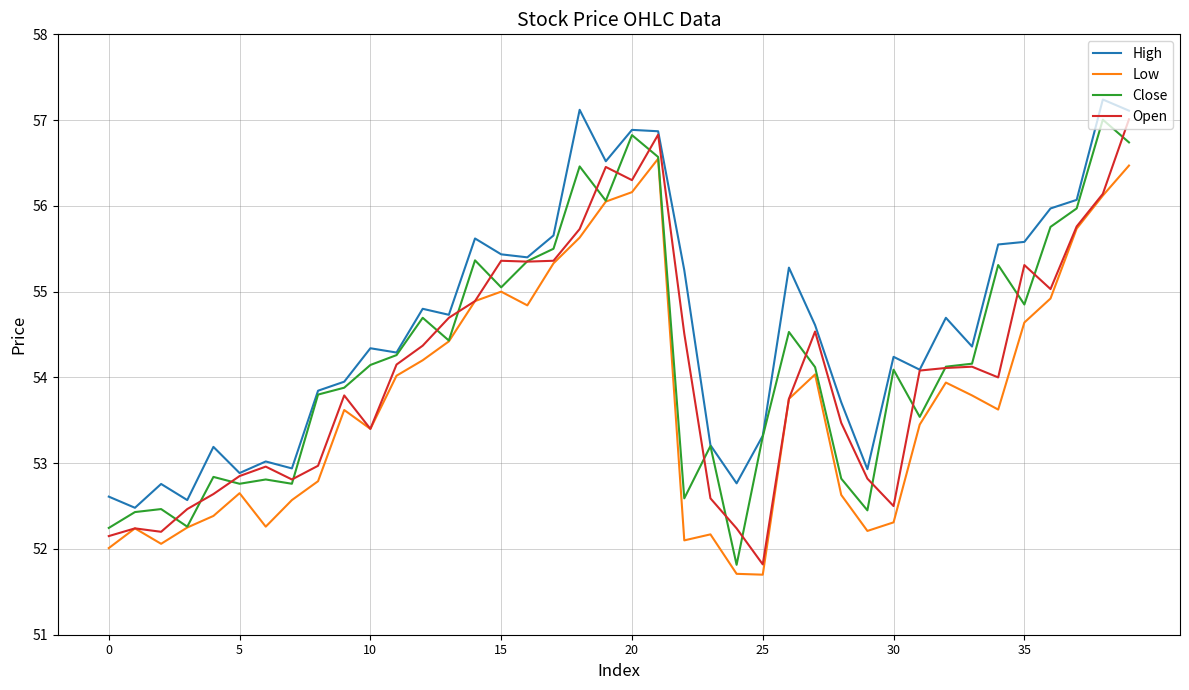

What is the maximum value shown in the chart?

57.2